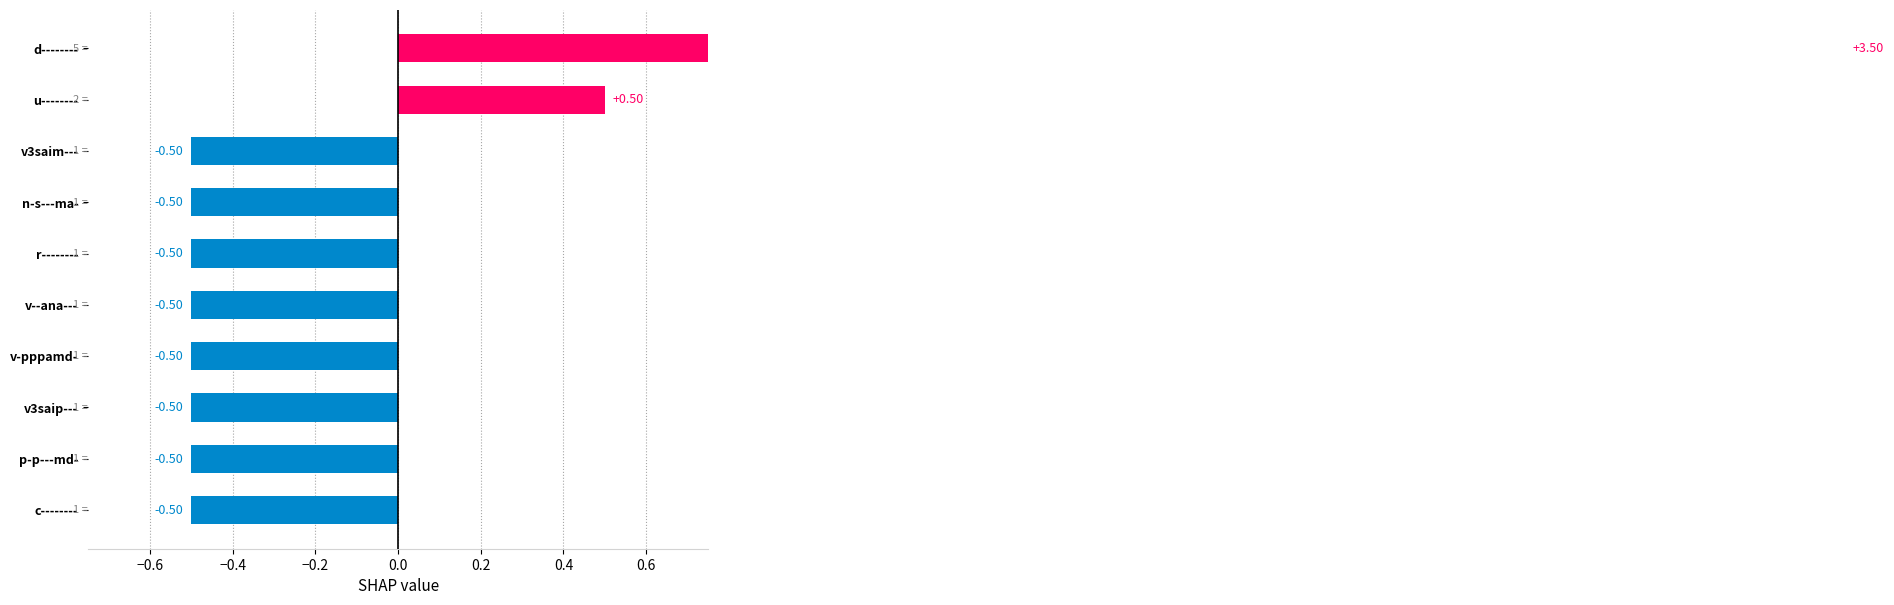

What is the smallest value displayed?

-0.5